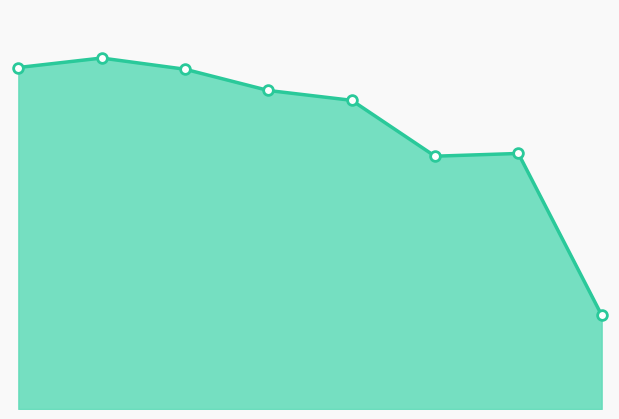

What is the value of the 7th point from the left?

2236